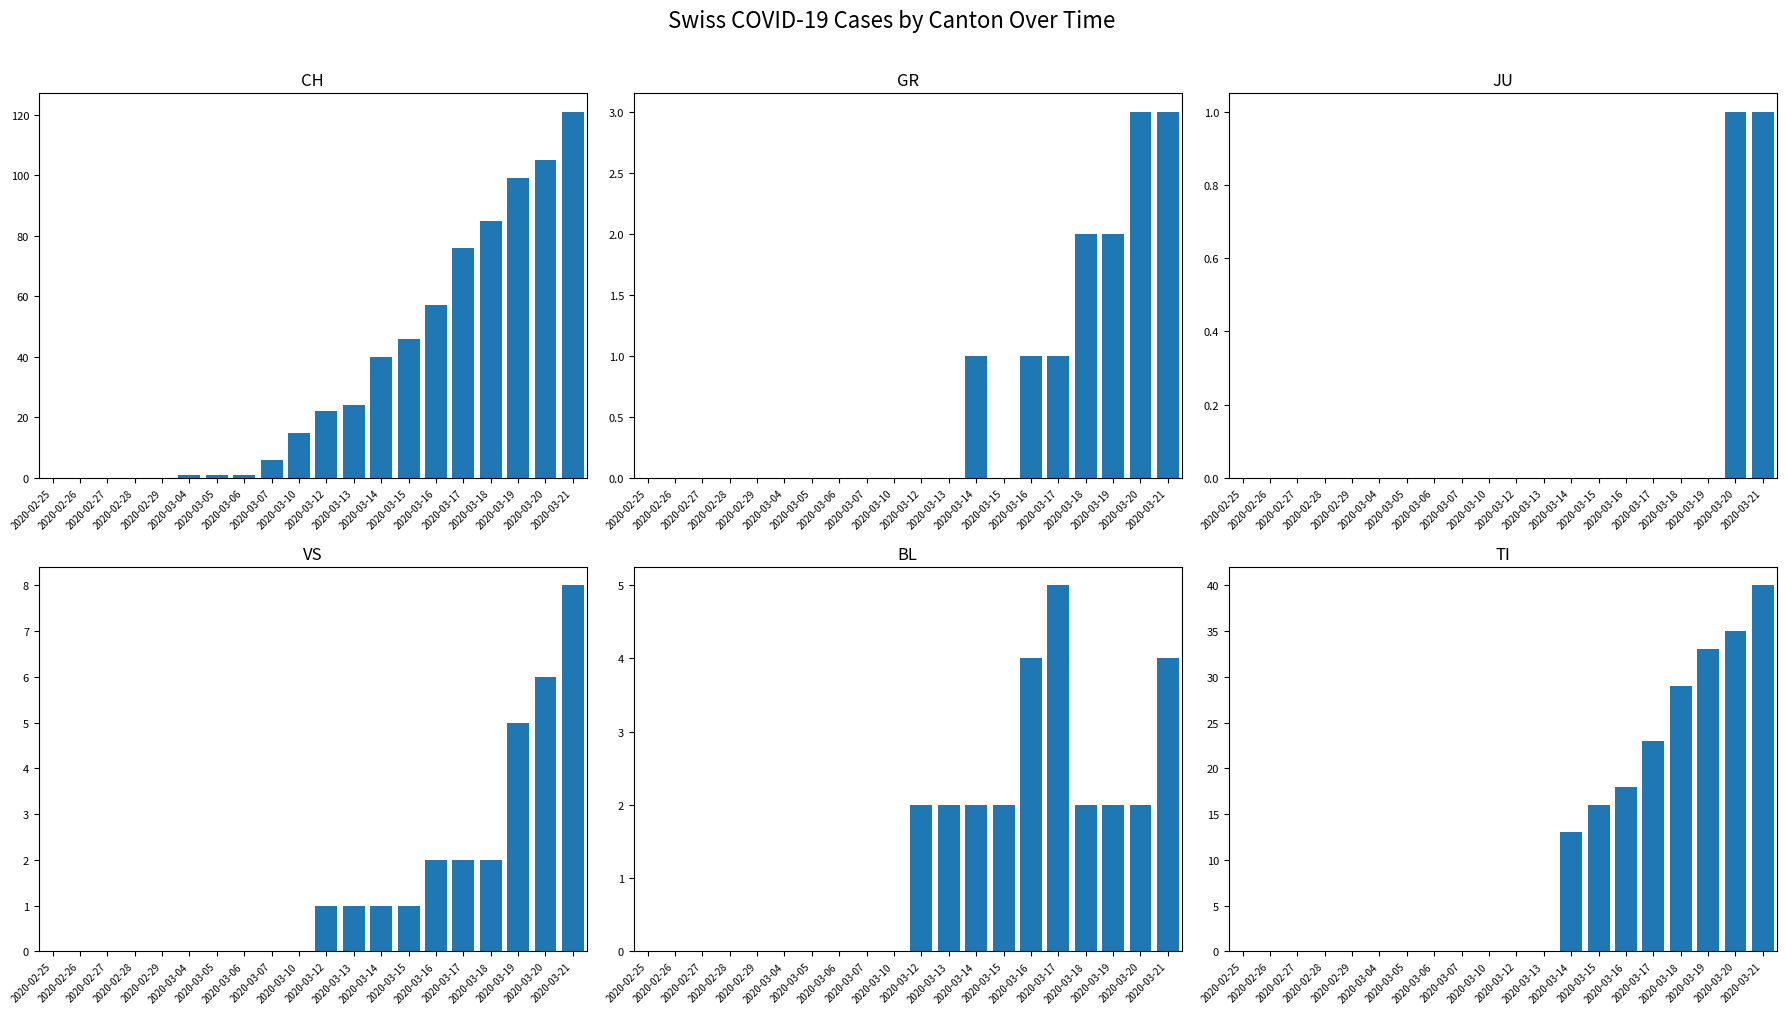

What is the highest value of the VS series?

8